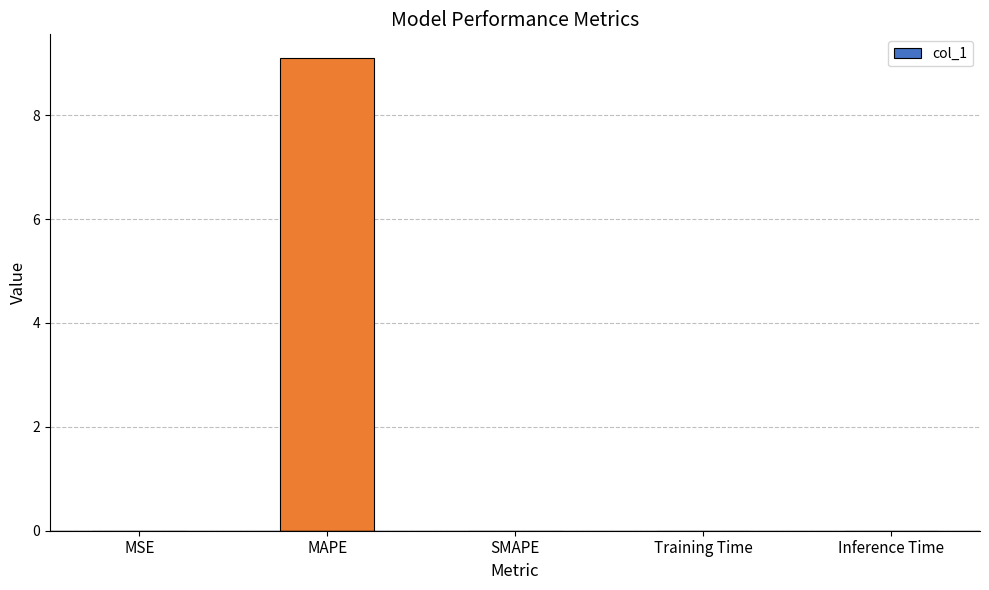

True or false: the data shows 0.0 at MSE.

True